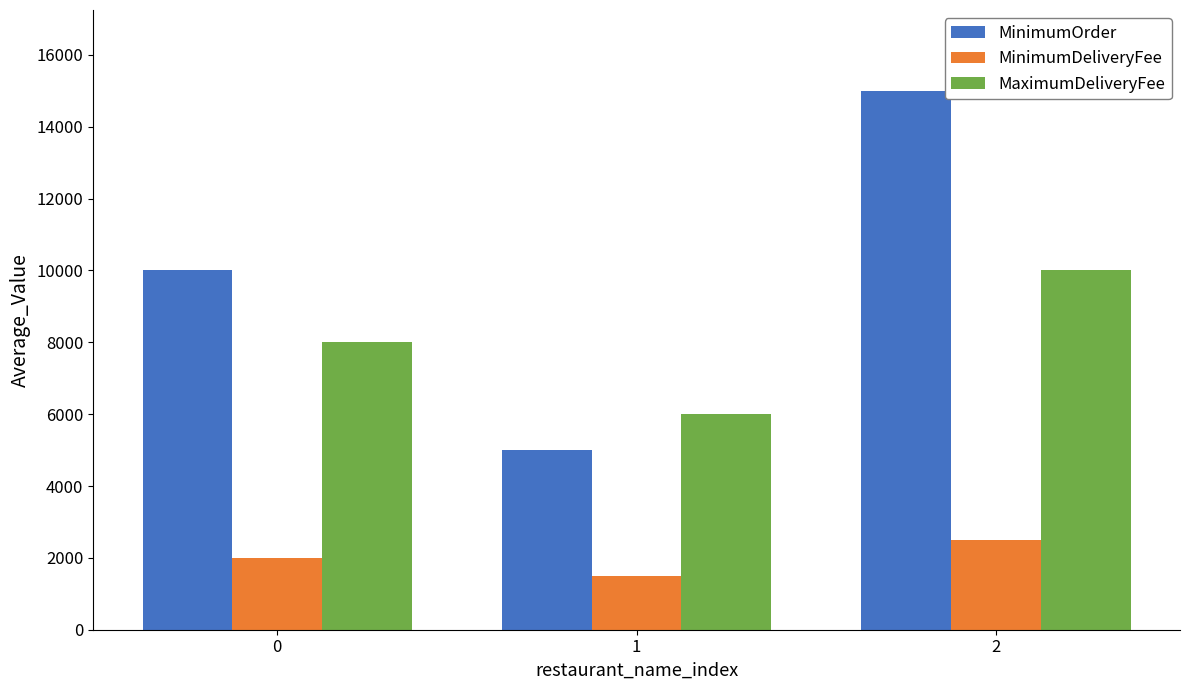

What is the total value across all series at 0?

20000